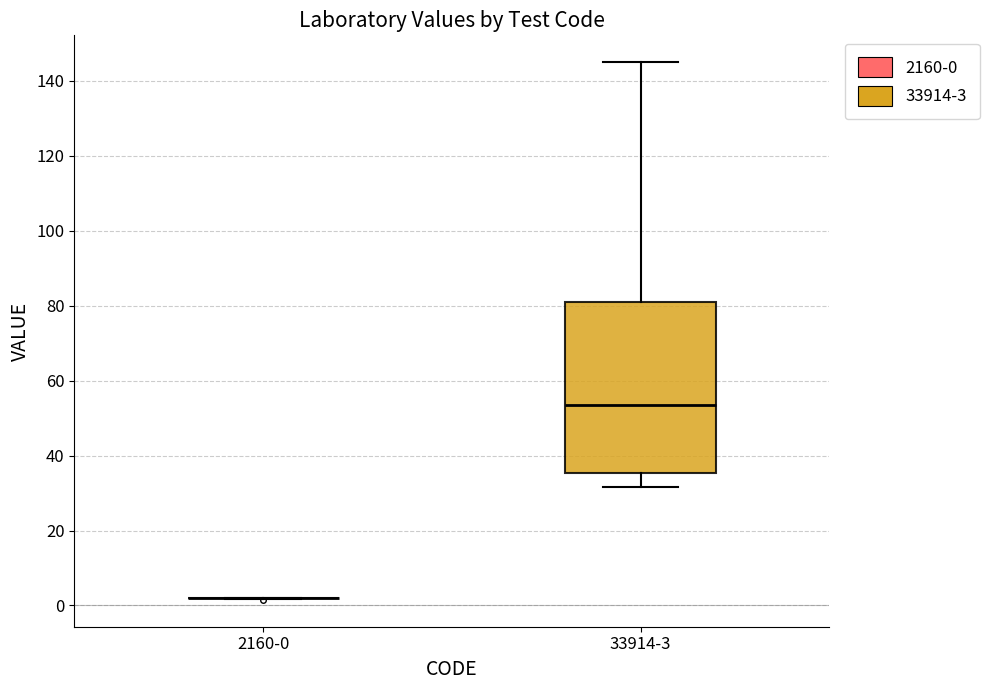

Where is the lower edge of the box for 33914-3 on the y-axis? The values are not printed on the chart, so give them approximately, as read against the axis.

36